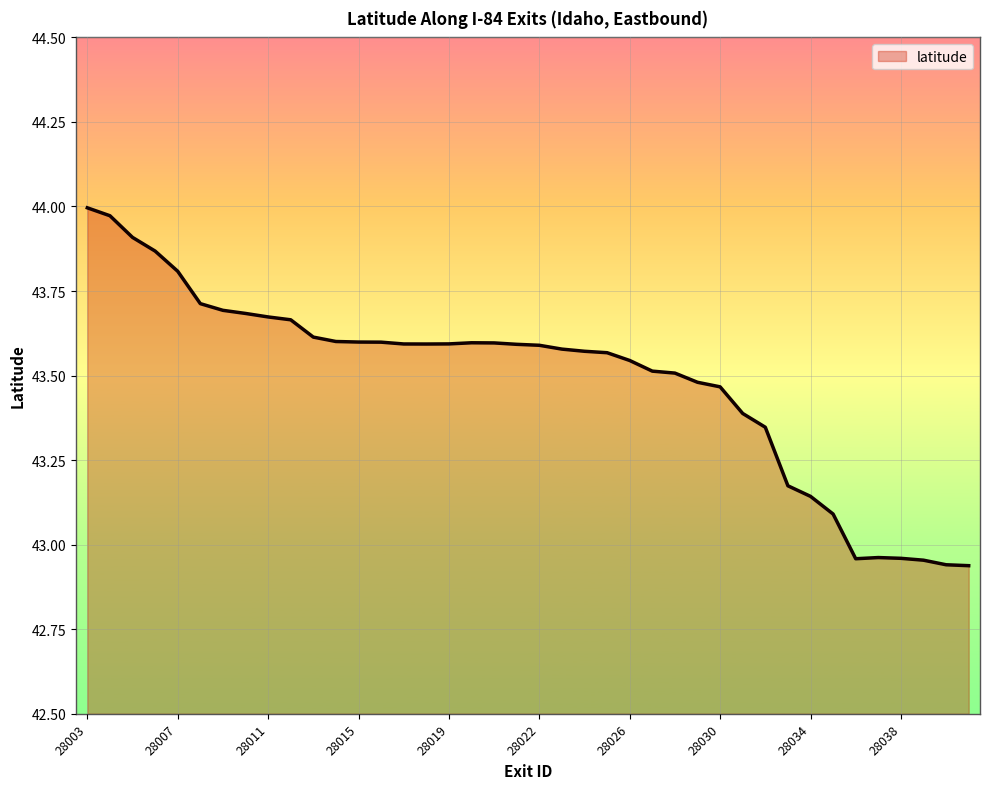

What is the difference between the second highest and minimum values?

1.0